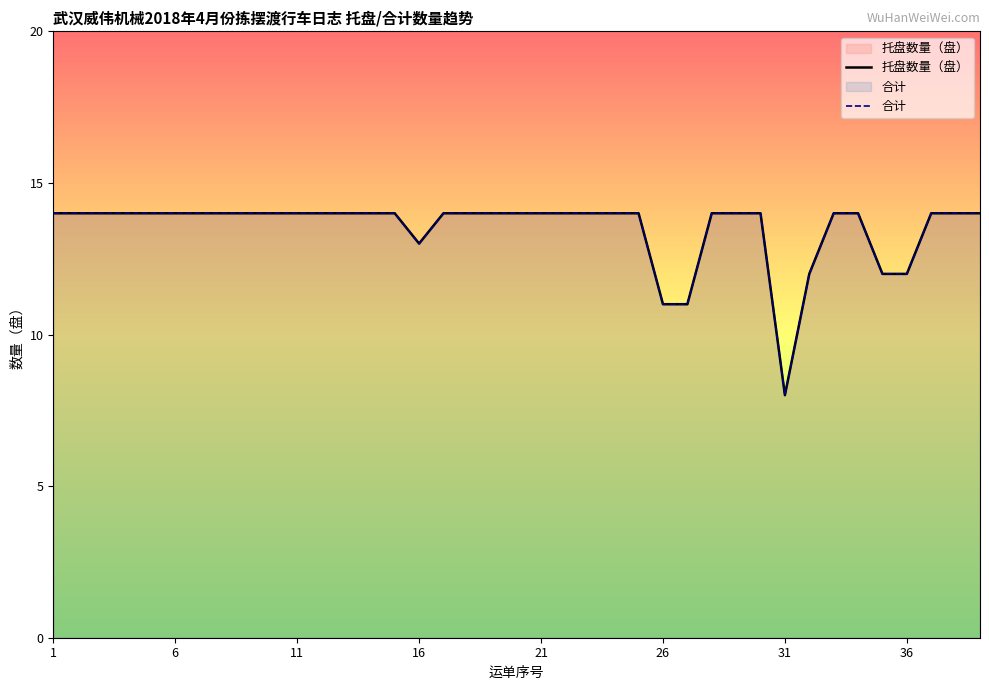

Which series has the largest total across all categories?

托盘数量（盘）